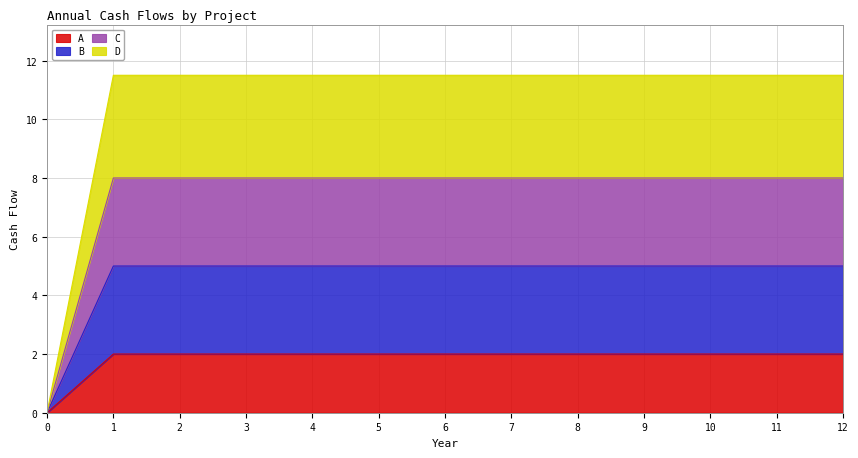

Does the chart display data point markers on the line(s)?

No